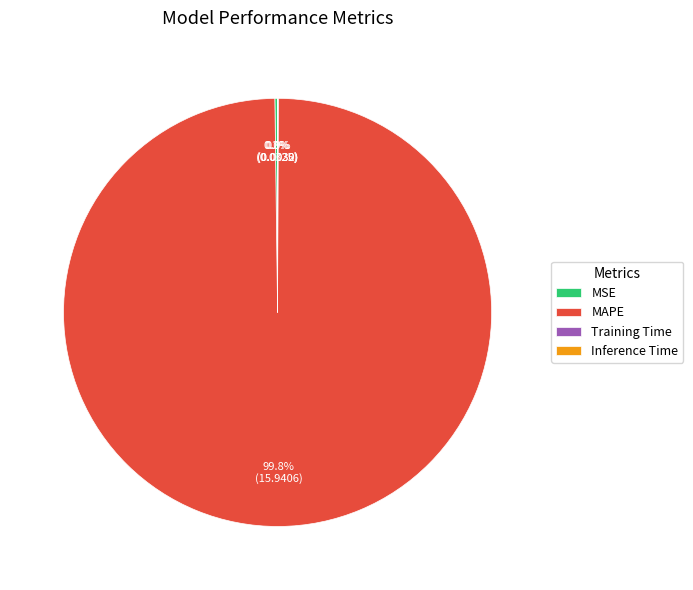

What is the largest slice in the pie chart?

MAPE